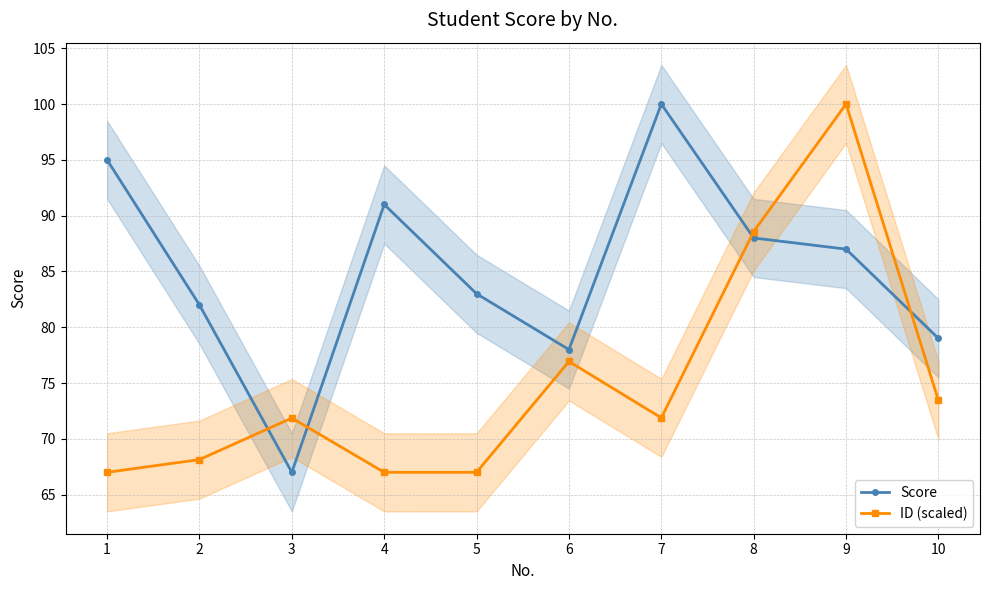

What is the difference between the highest and lowest values at 1?

28.0